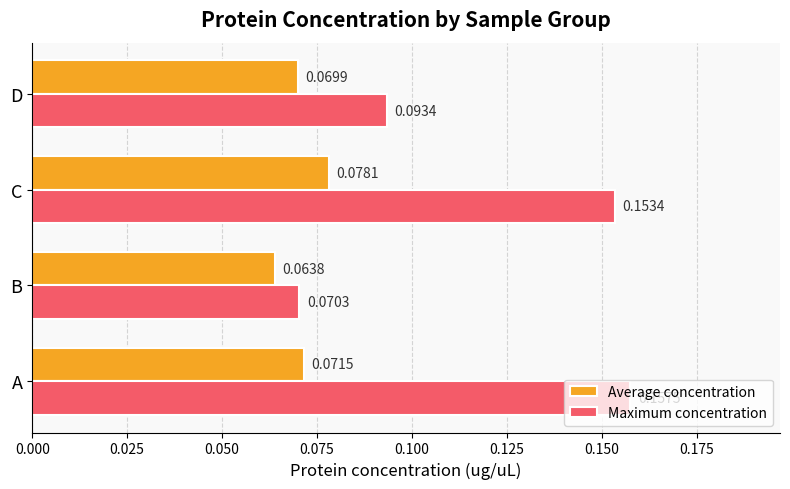

At how many categories does at least one series exceed 0?

4